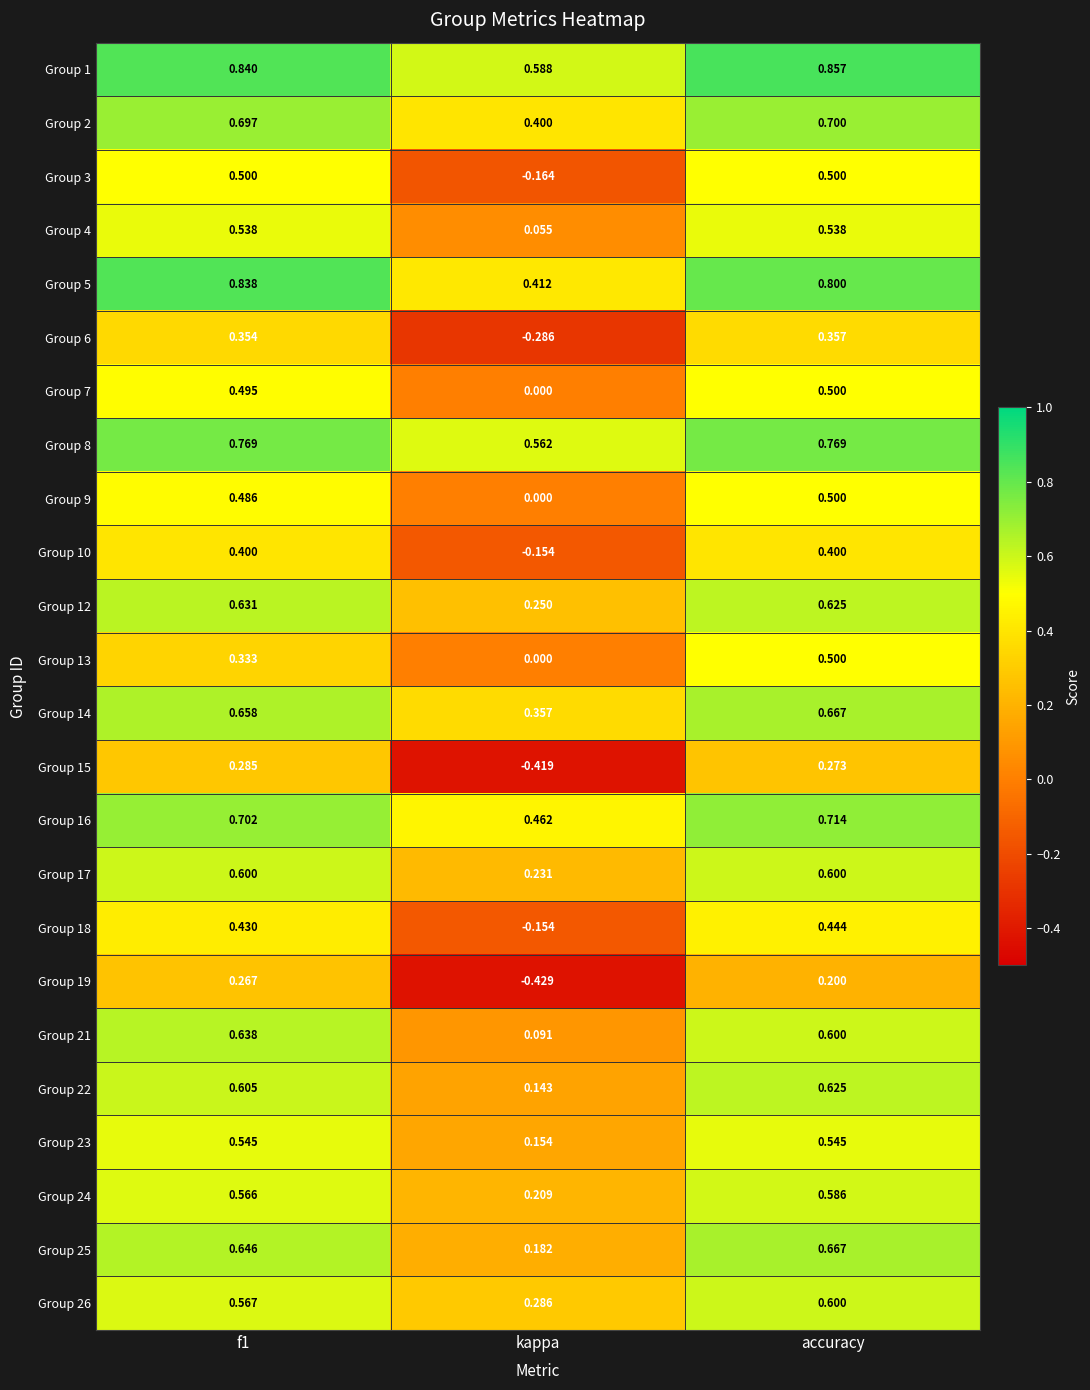

Where is Group 5 nearest to the value 0?

kappa